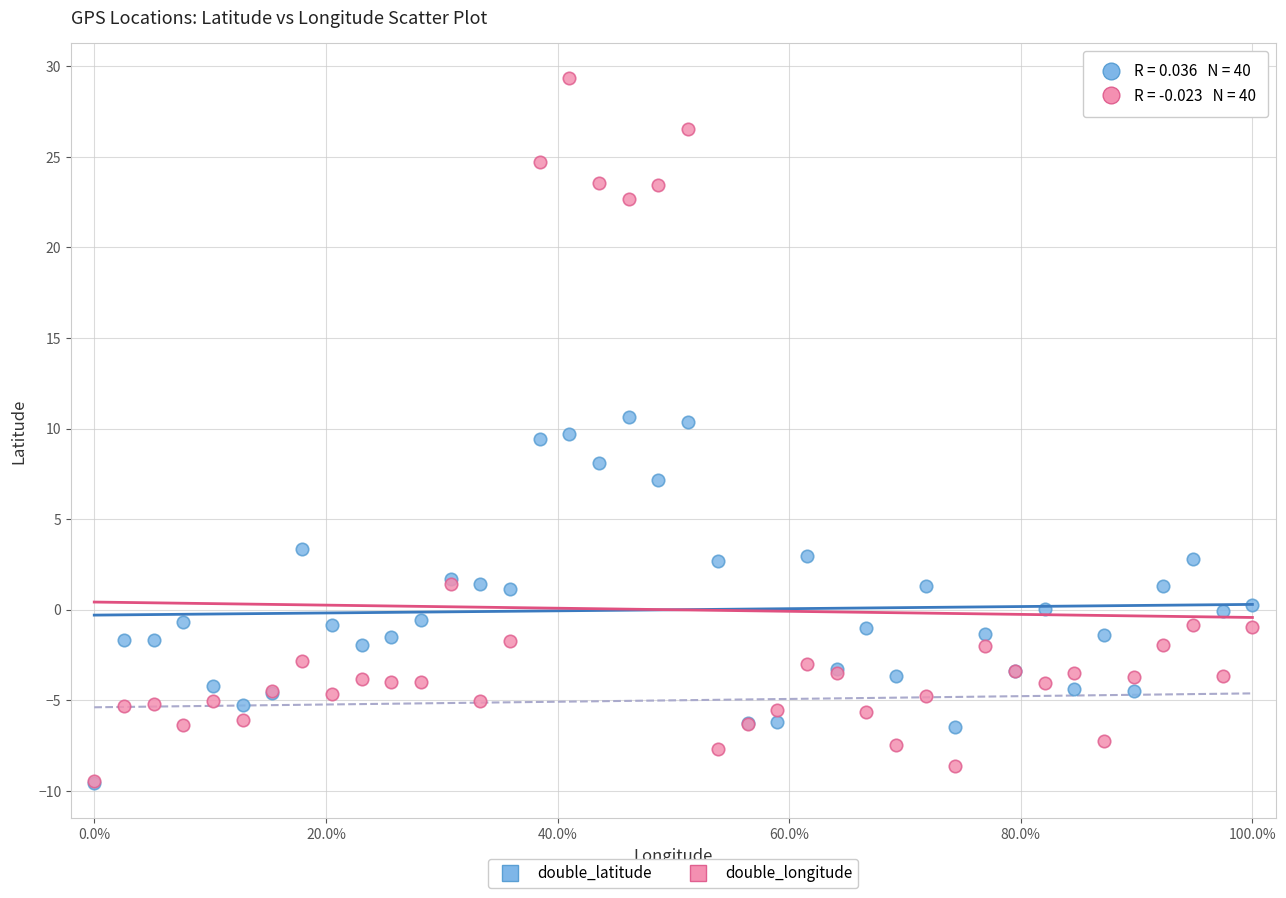

Which series has the widest spread of Y values?

double_longitude